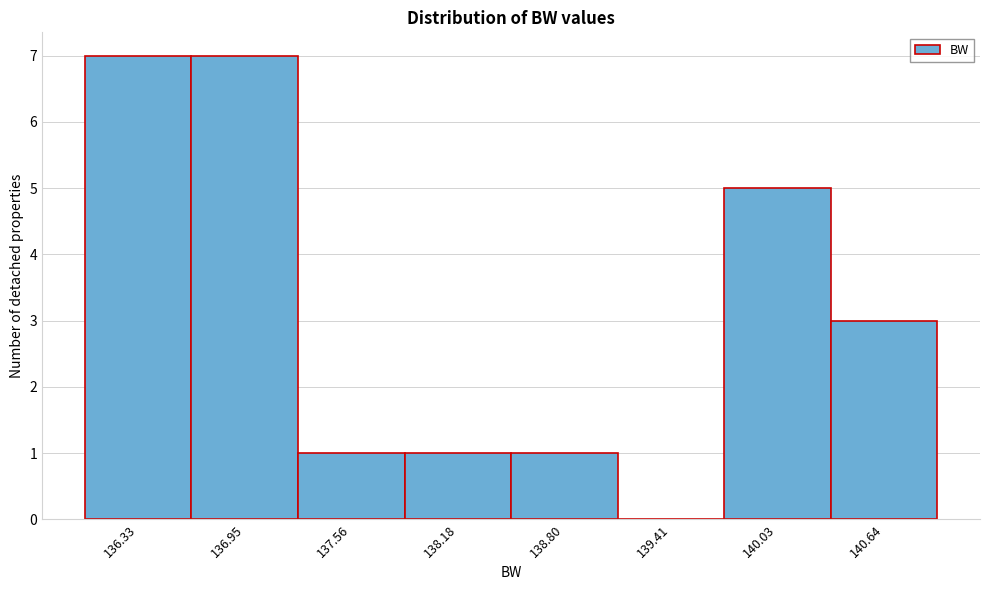

Reading left to right, list all the values displayed in this chart.

136.33=7	136.95=7	137.56=1	138.18=1	138.80=1	139.41=0	140.03=5	140.64=3